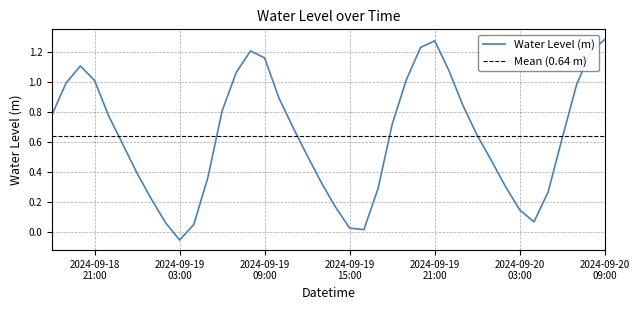

How many positive values are there?

39